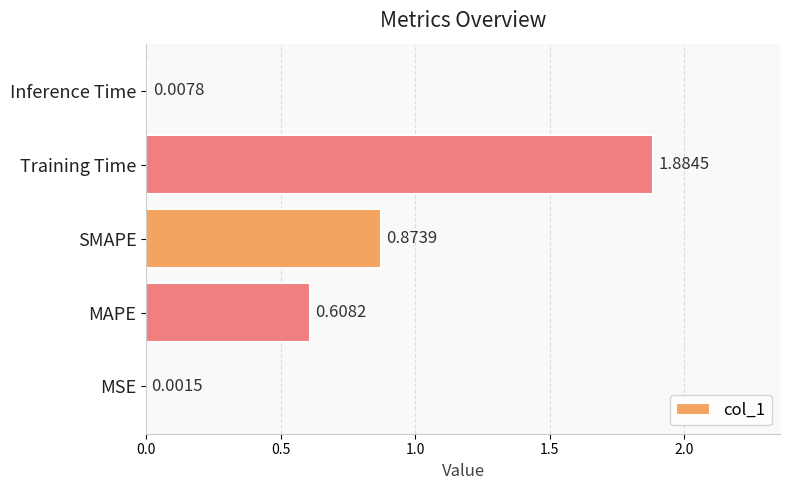

Which has a higher value, Training Time or Inference Time?

Training Time